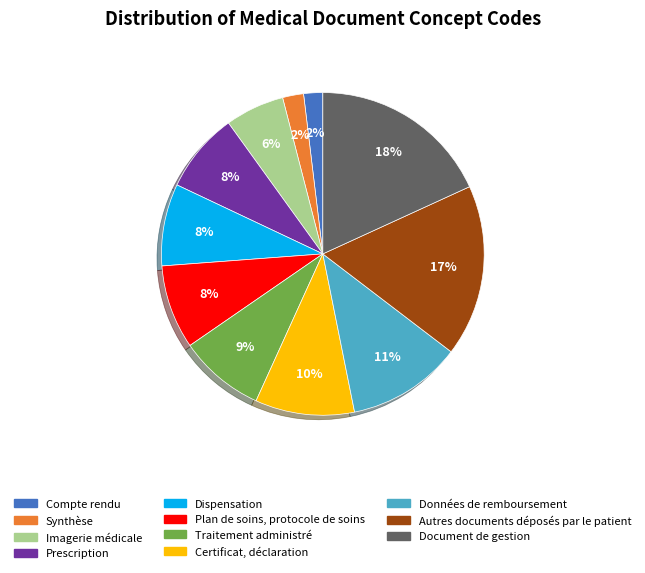

To the nearest percent, what is the difference between the largest and smallest slice percentages?

16%